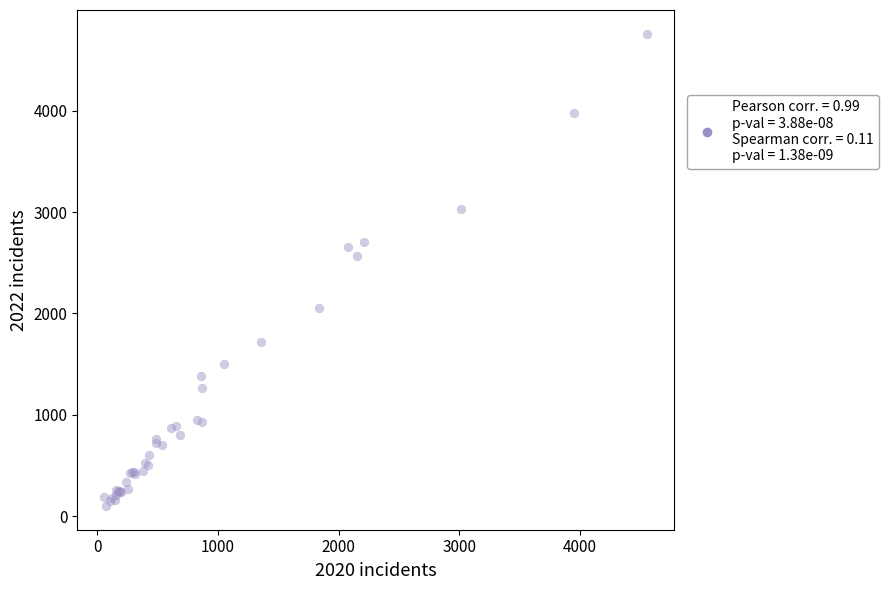

What Y value in the scatter plot is closest to 2430?

2566